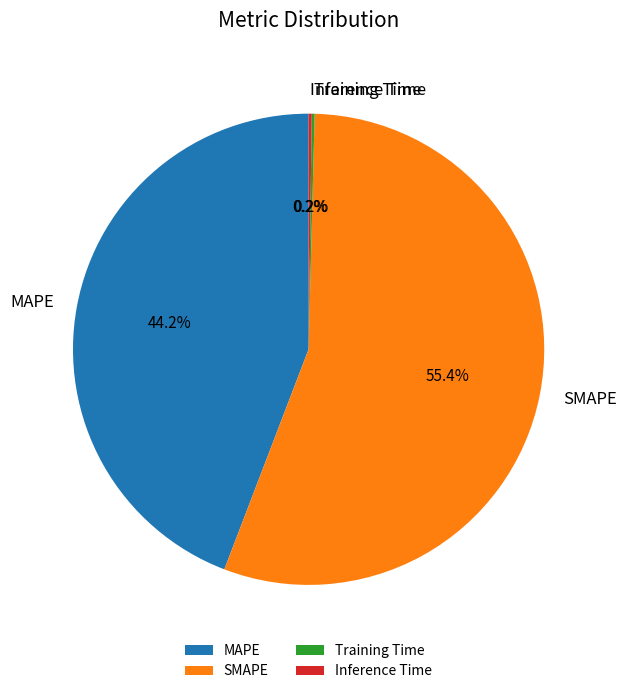

How much of the chart is everything except MAPE?

55.8%